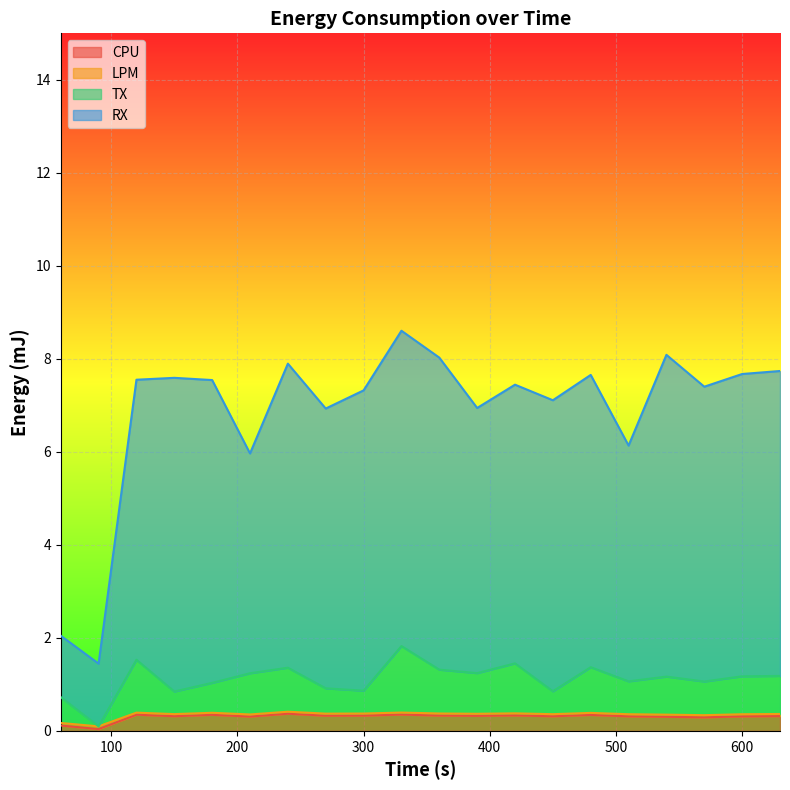

What are all the series names shown in the legend?

CPU, LPM, TX, RX